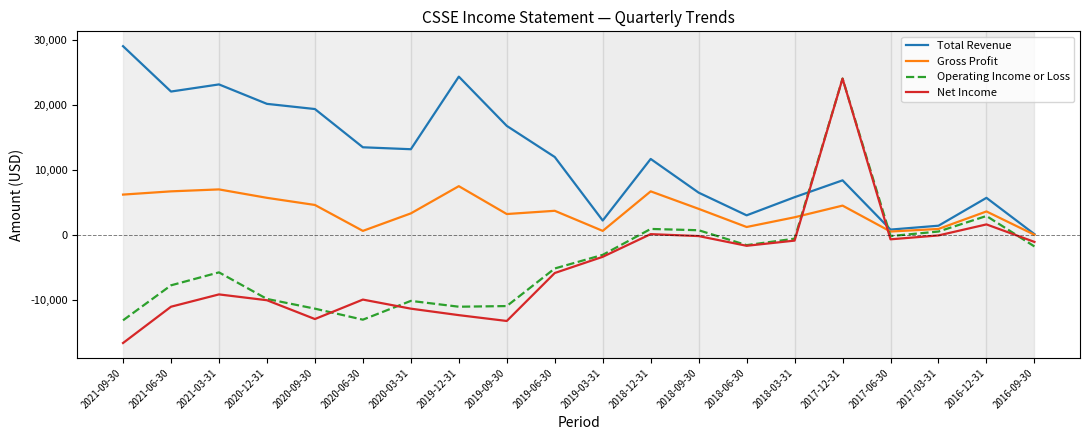

How many lines are shown in the chart?

4